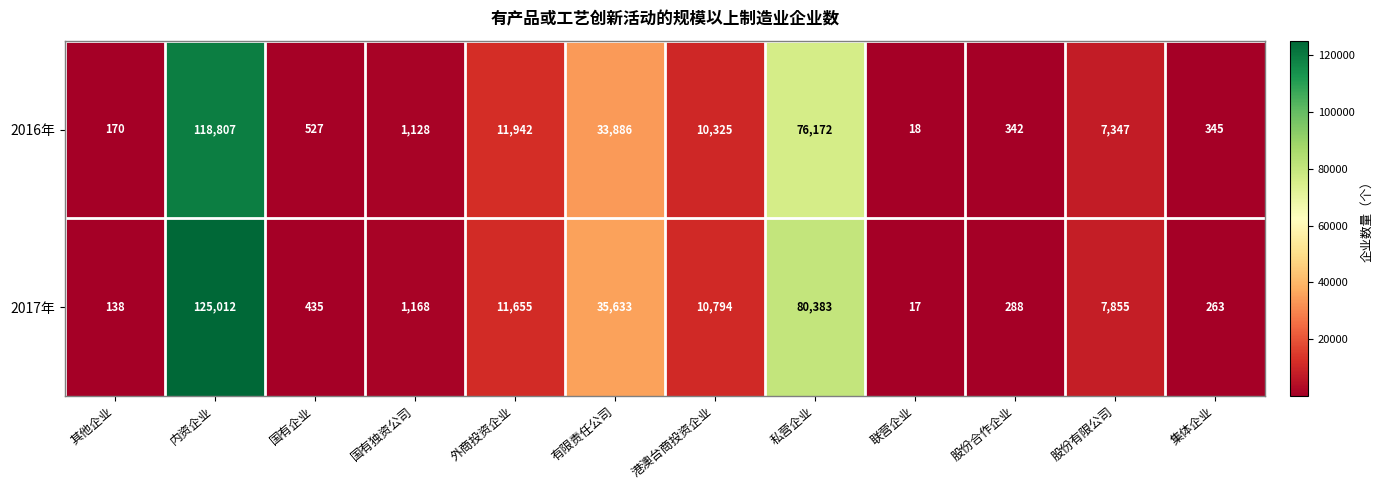

At which label does 2017年 first exceed 7855?

内资企业